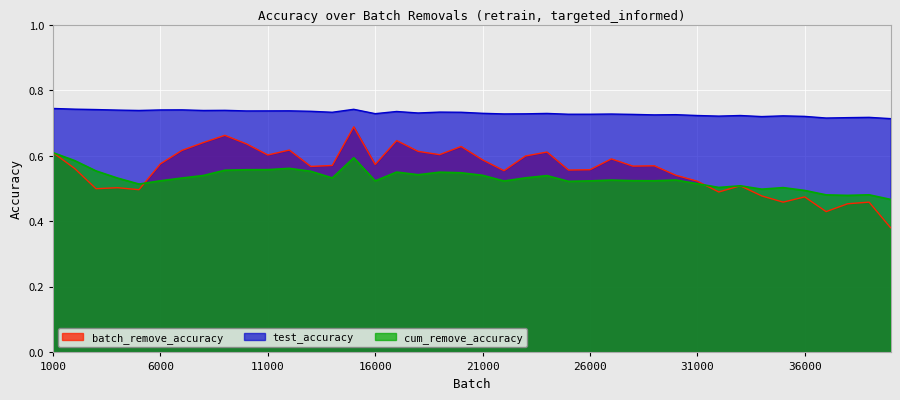

Count the batch_remove_accuracy values in the range 0 to 1.

40